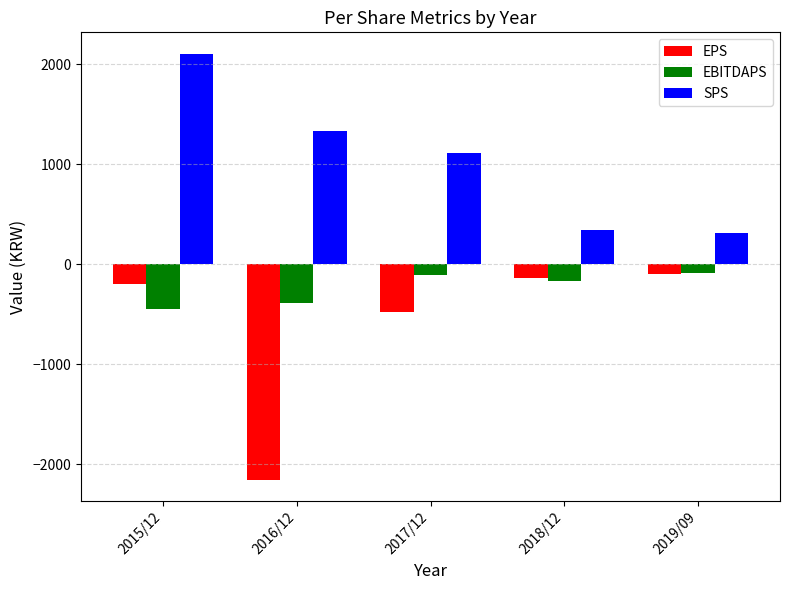

Rank the series by their average value, from lowest to highest.

EPS, EBITDAPS, SPS